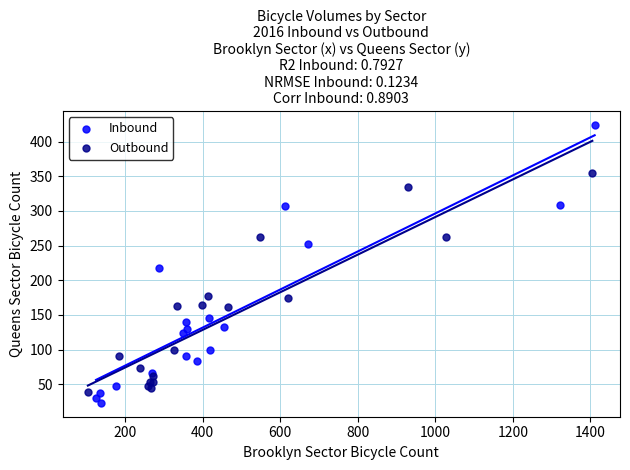

Which series reaches the maximum Y coordinate?

Inbound